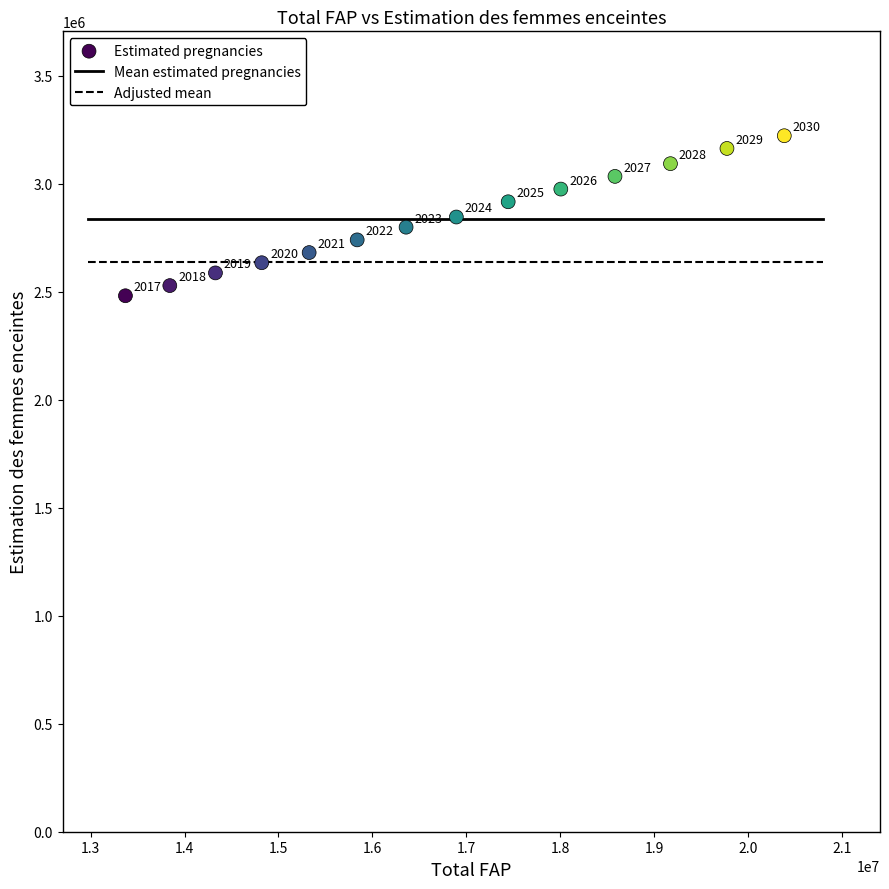

What is the range of X values (max minus min)?

7016647.0